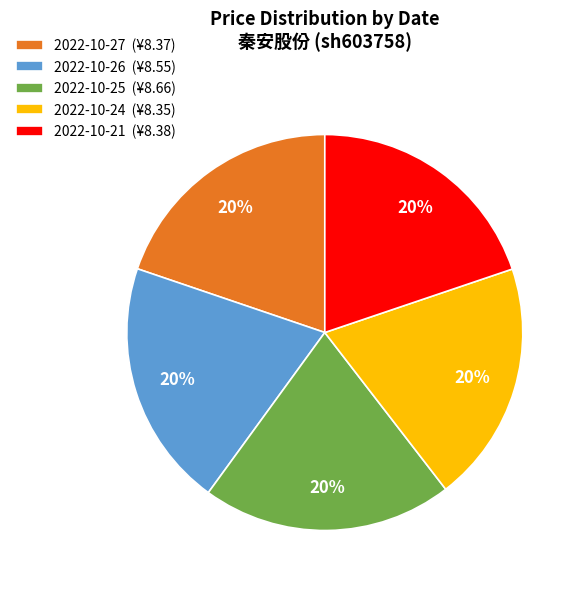

Does 2022-10-25 account for over 50% of the chart?

No